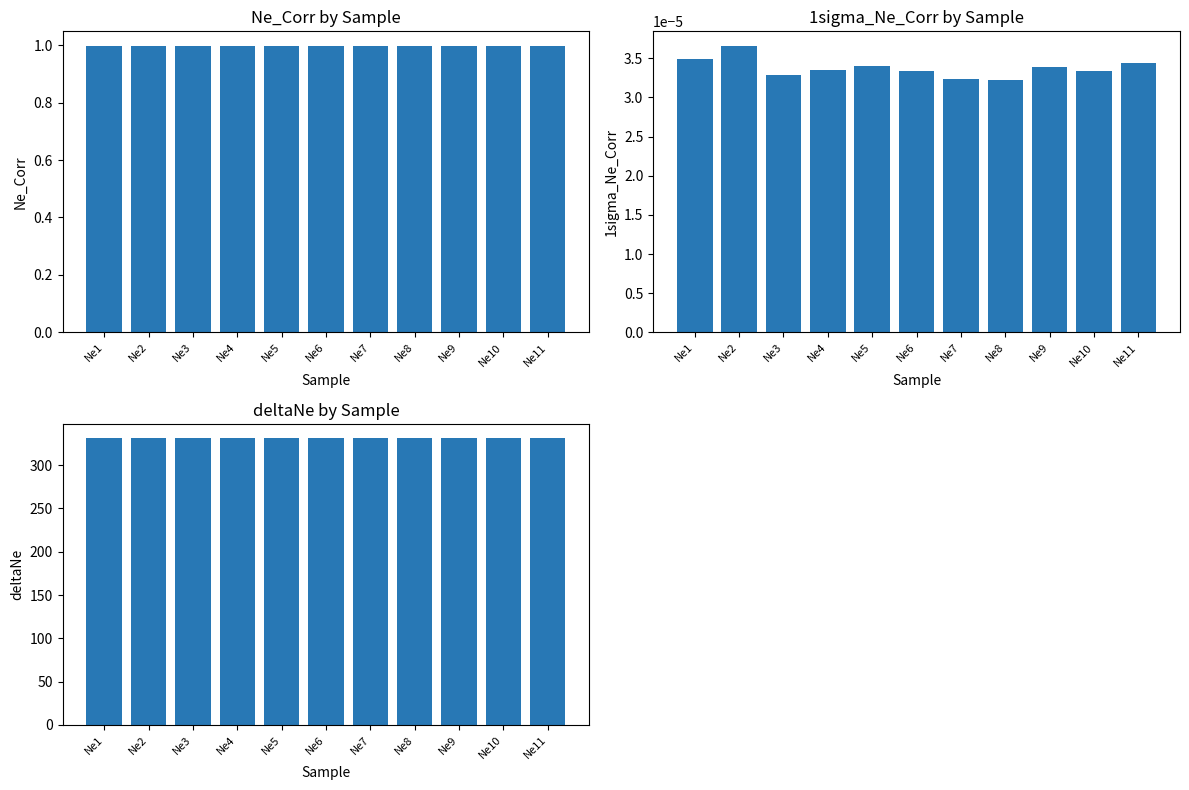

Reading right to left, list all the values displayed in this chart.

Ne_Corr: 1.0	1.0	1.0	1.0	1.0	1.0	1.0	1.0	1.0	1.0	1.0
1sigma_Ne_Corr: 0.0	0.0	0.0	0.0	0.0	0.0	0.0	0.0	0.0	0.0	0.0
deltaNe: 331.2	331.2	331.2	331.2	331.2	331.2	331.2	331.2	331.2	331.2	331.2